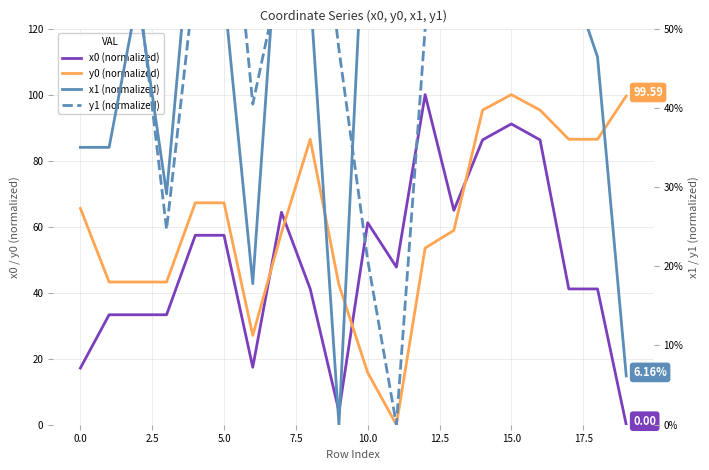

How many times do y0 (normalized) and x0 (normalized) cross each other?

4